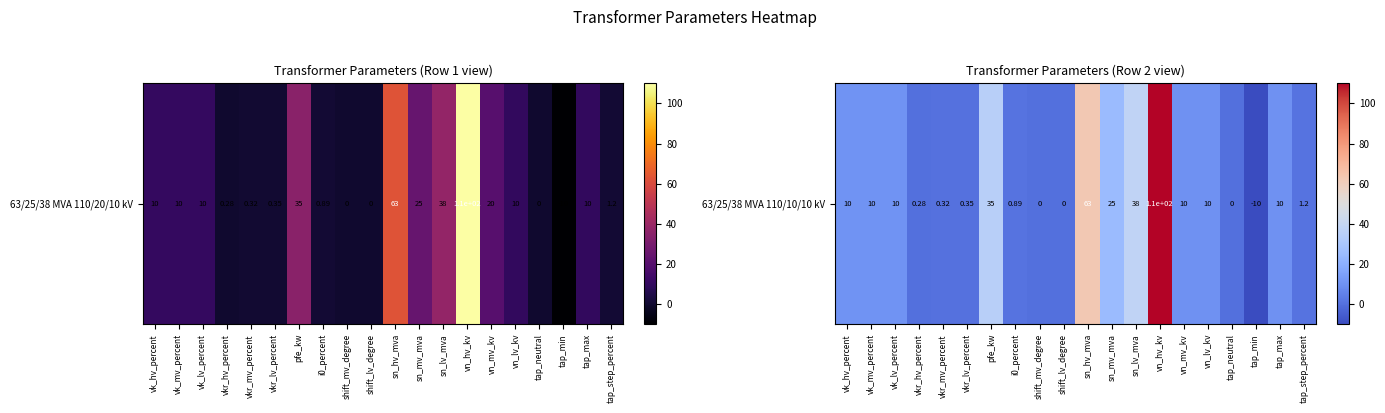

Which label corresponds to the largest value in the chart?

vn_hv_kv